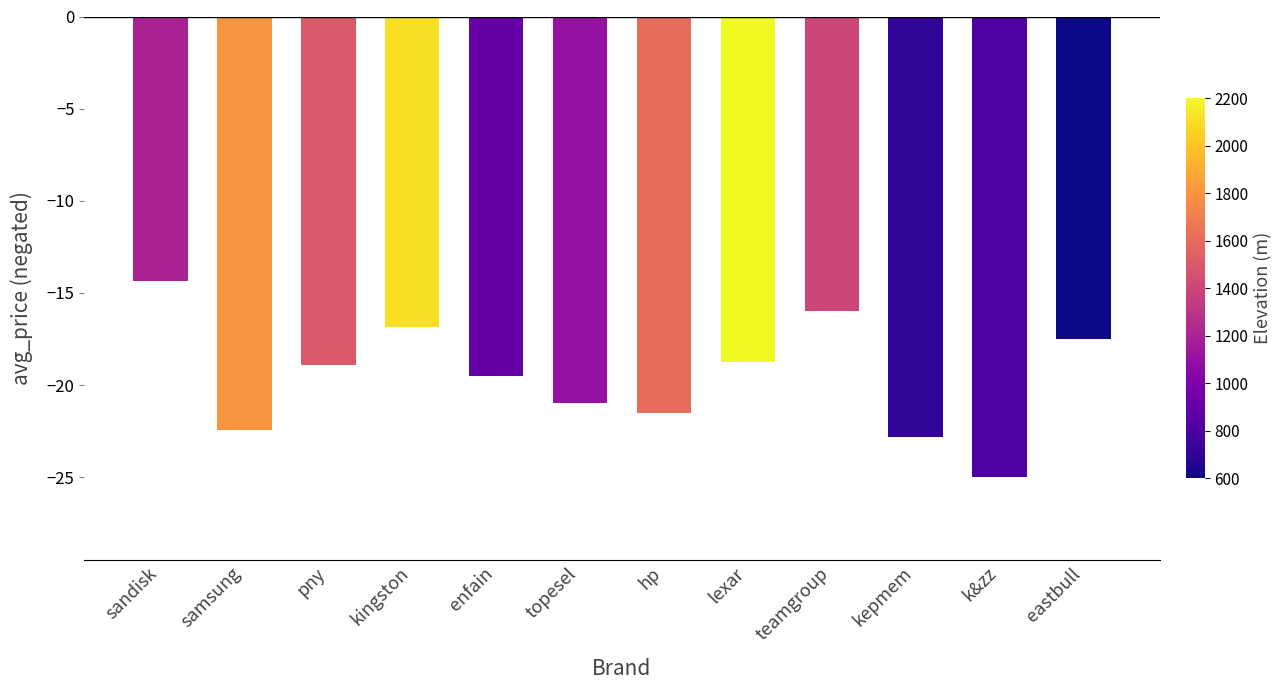

What is the difference between the maximum and minimum values?

10.6